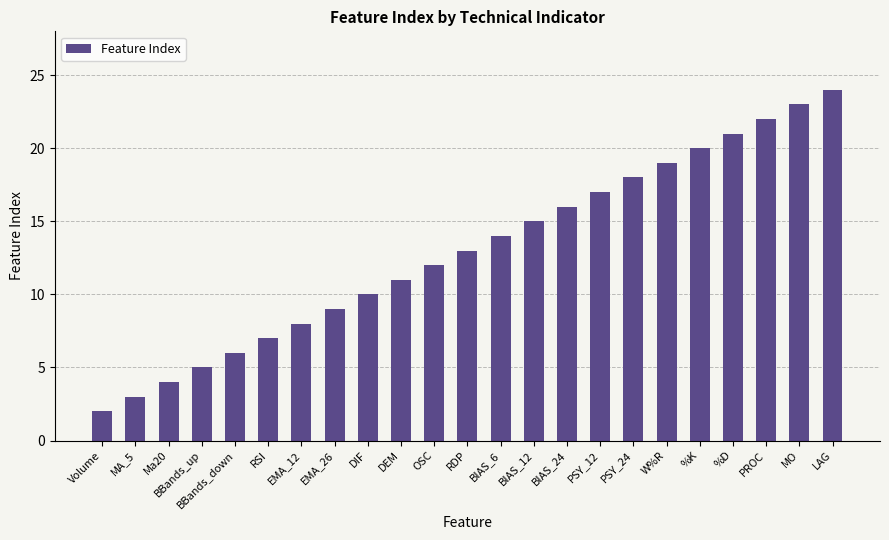

Approximately how many times larger is the value at RDP compared to EMA_12?

1.6